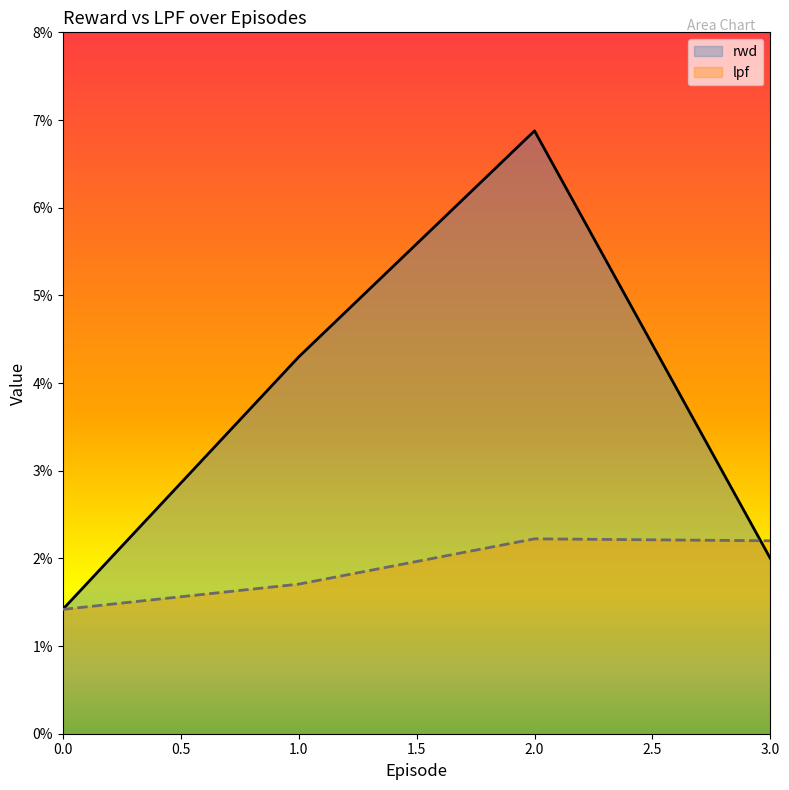

What is the maximum value for rwd?

0.1